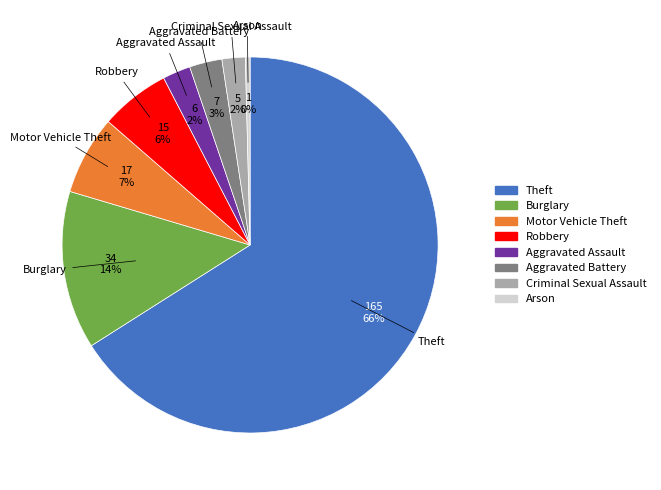

The Robbery slice represents 12% of the pie. True or false?

False